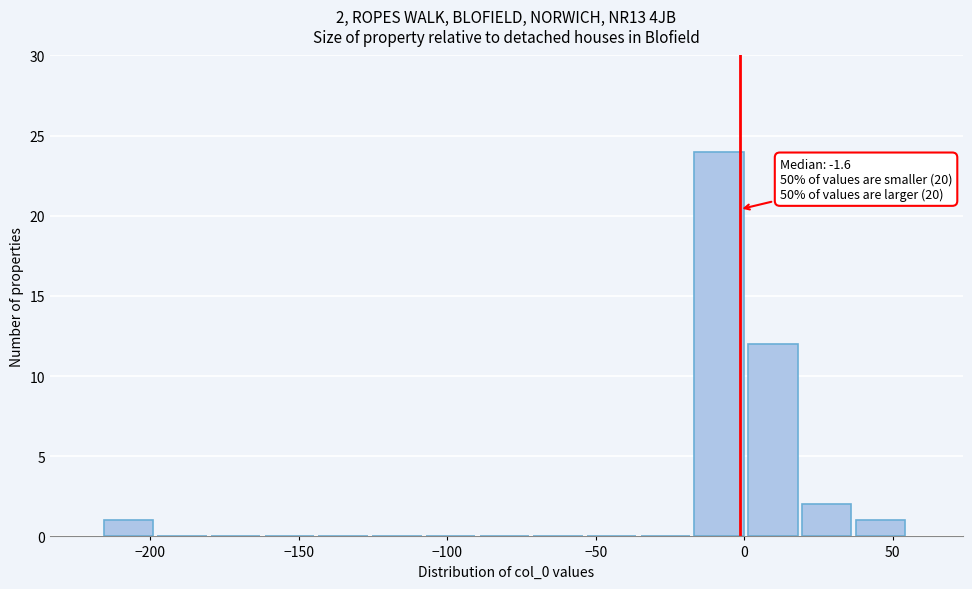

Read against the x-axis, roughly where is the centre of the tallest bar?

-10